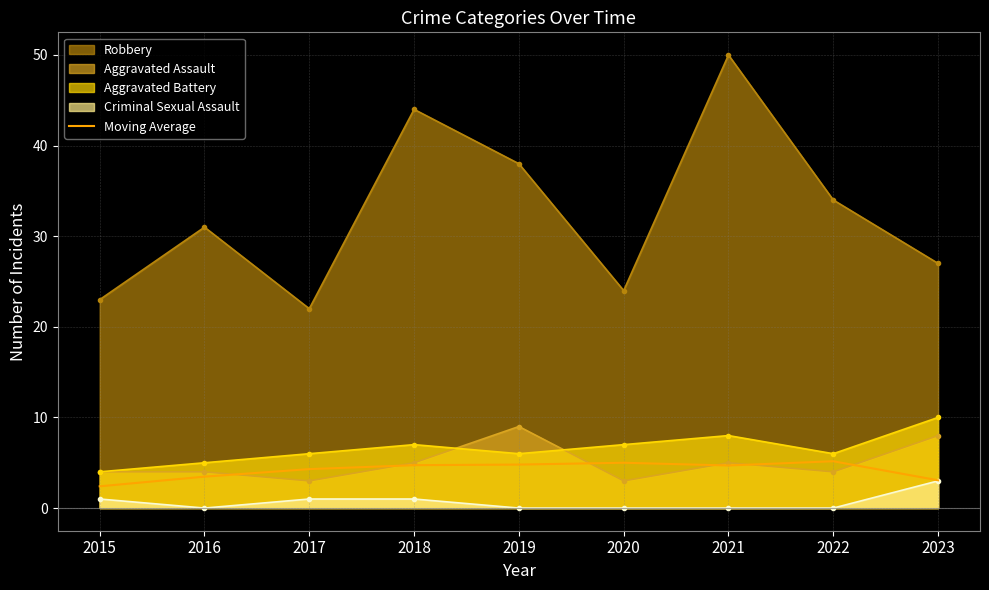

How many data points are less than 4?

3